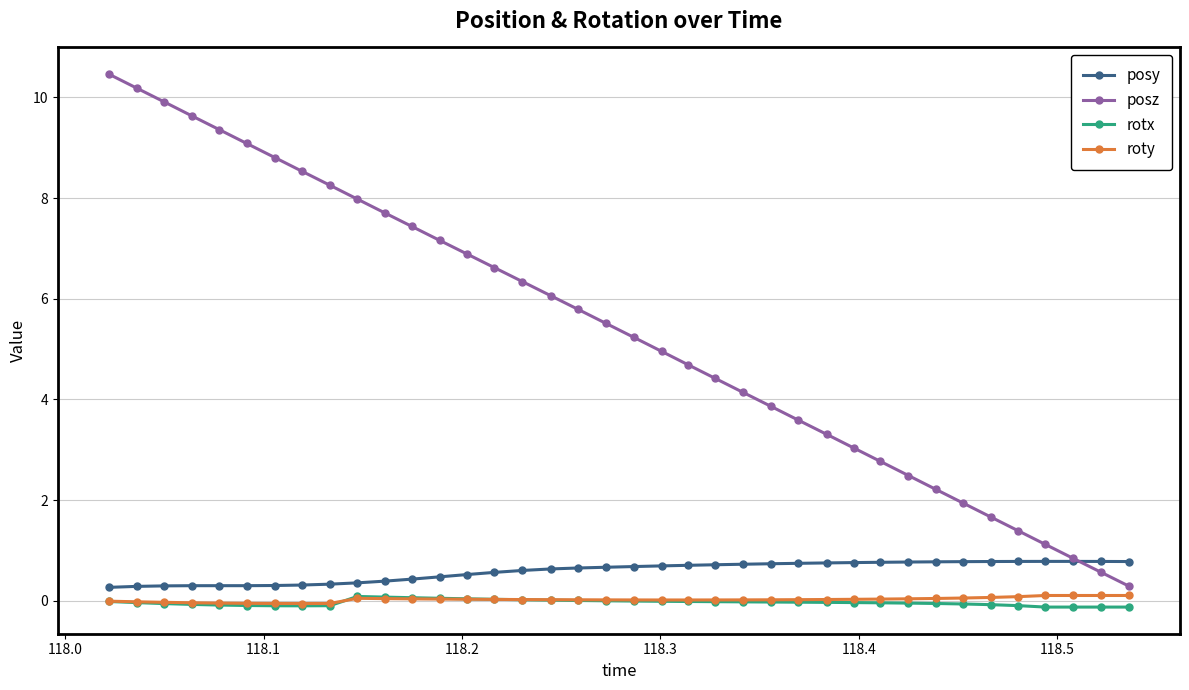

Is this an area chart (filled region under the line)?

No